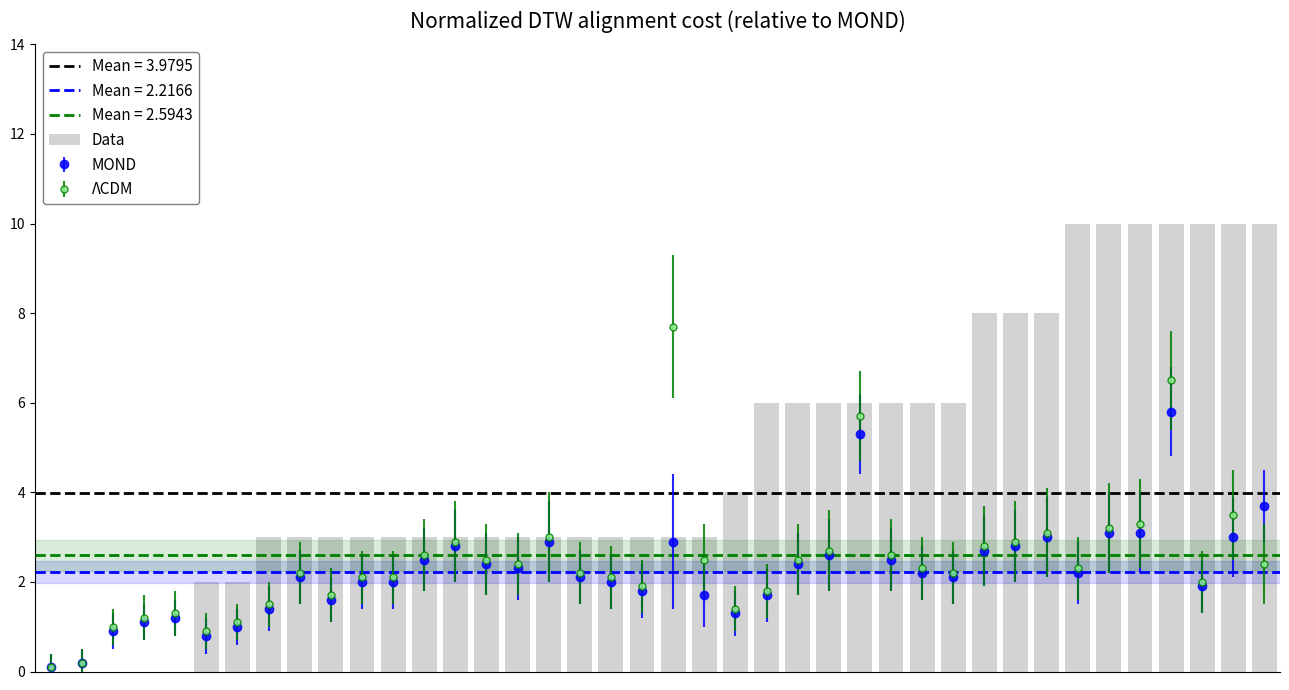

What is the sum of all values?

189